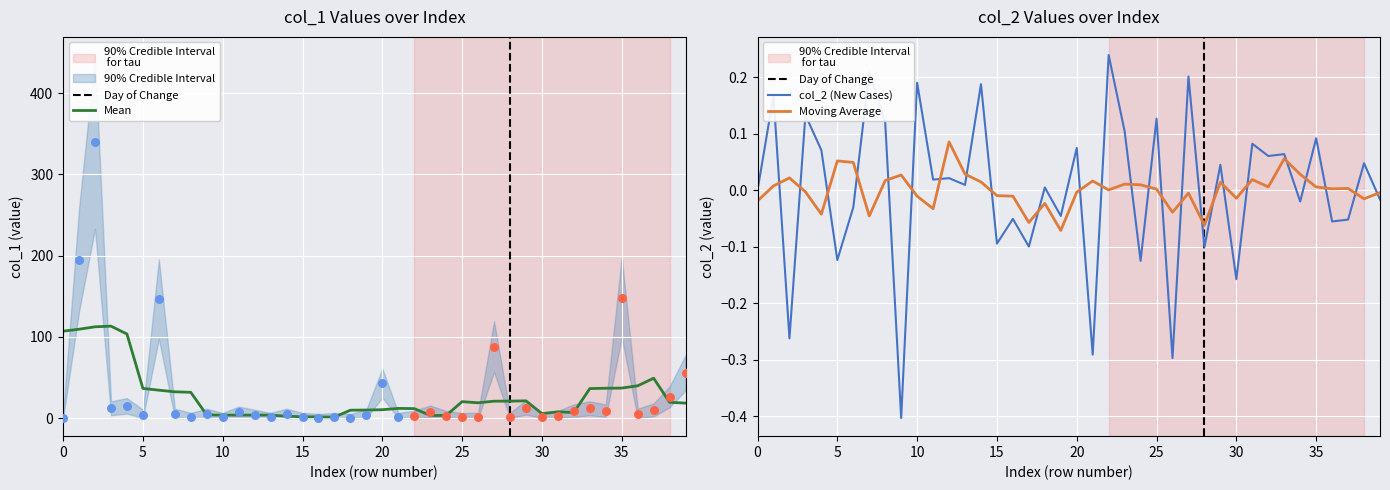

What is the maximum value for Mean?

113.1